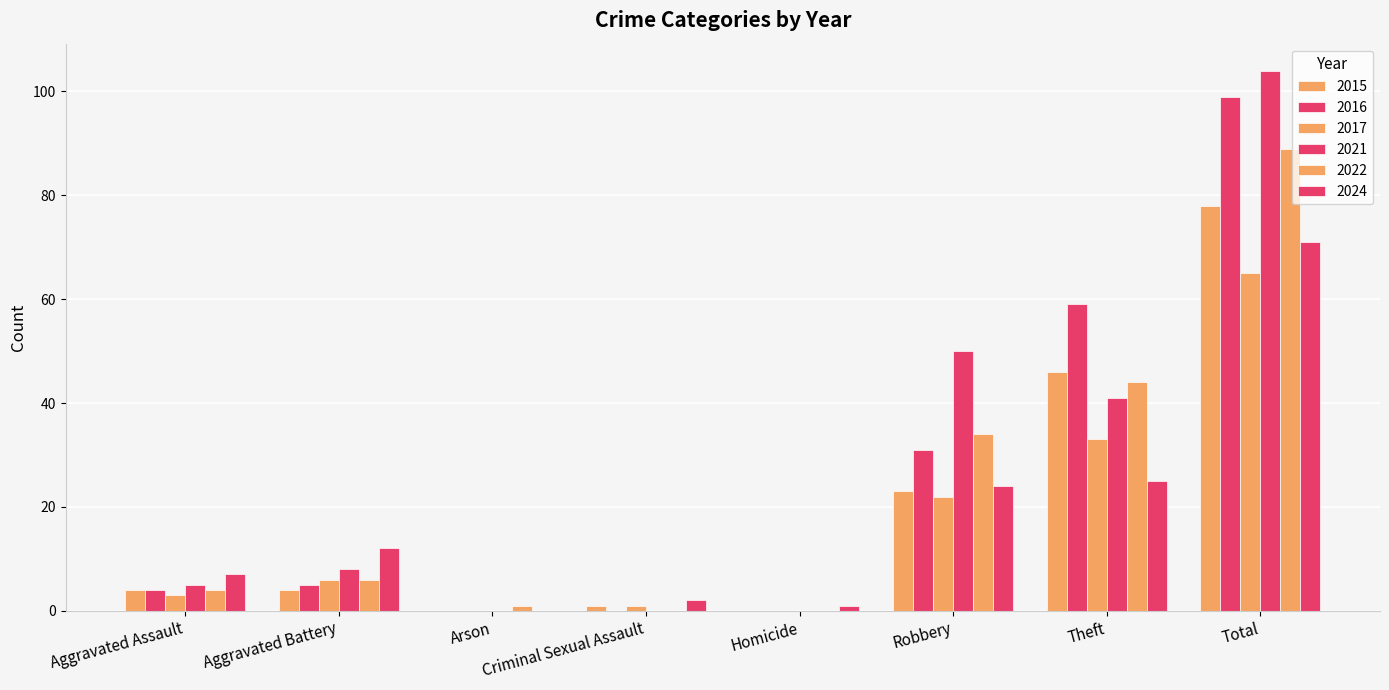

What is the difference between the maximum and minimum values in the 2021 series?

104